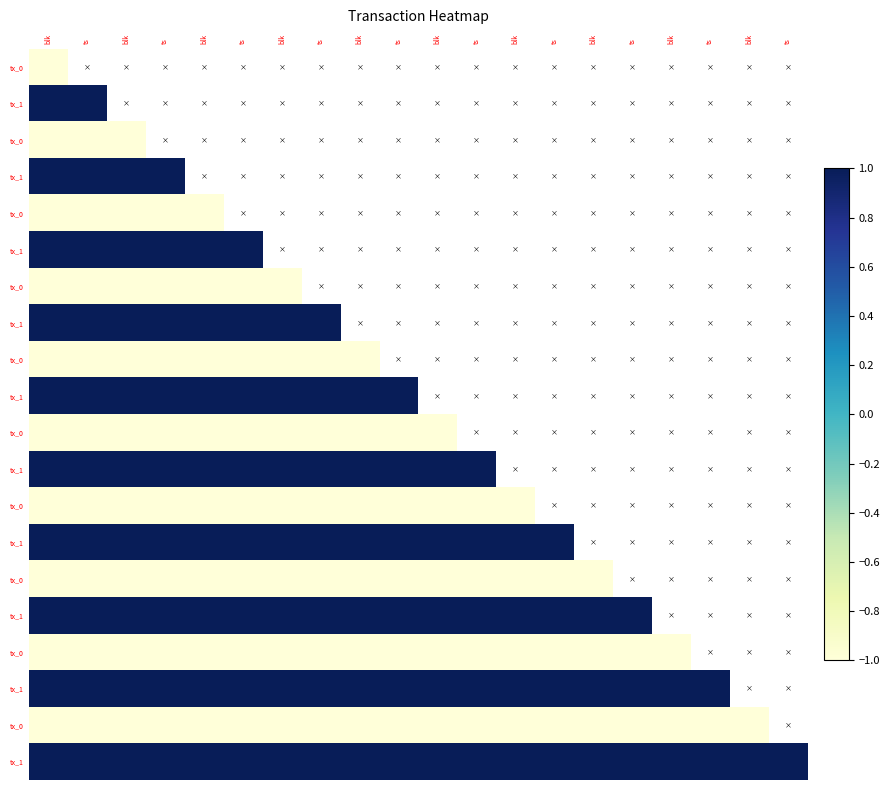

What is the smallest value displayed?

-1